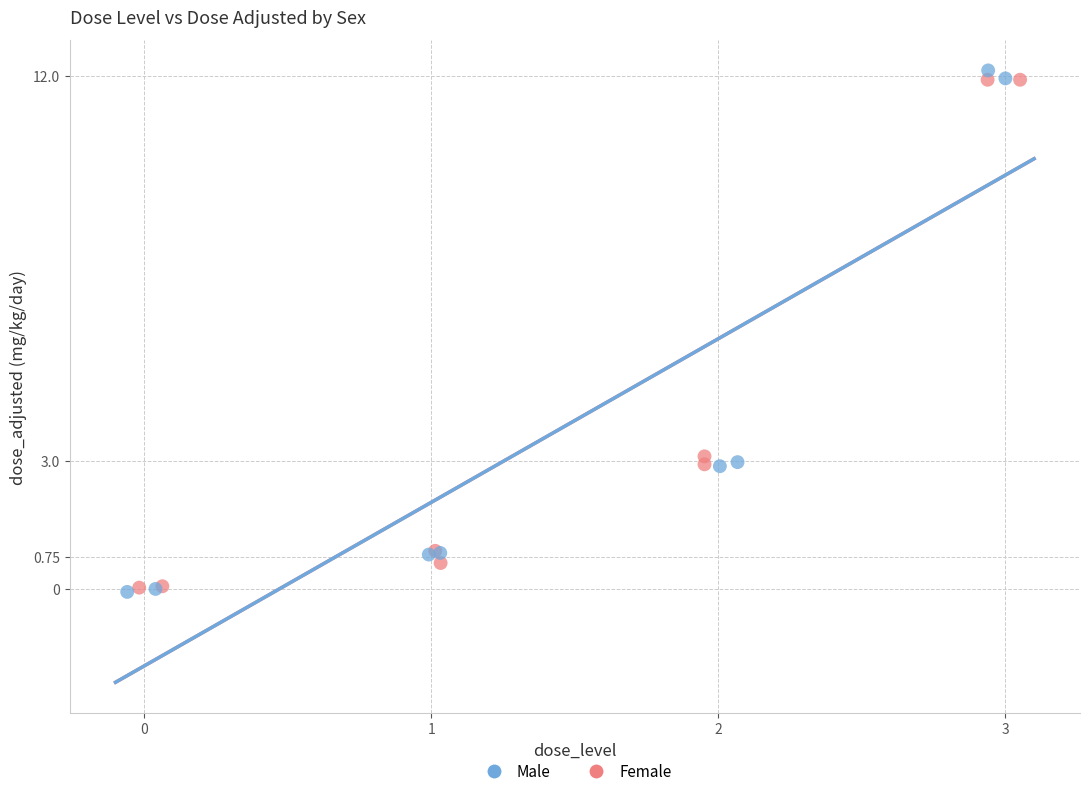

Which series reaches the maximum Y coordinate?

Male